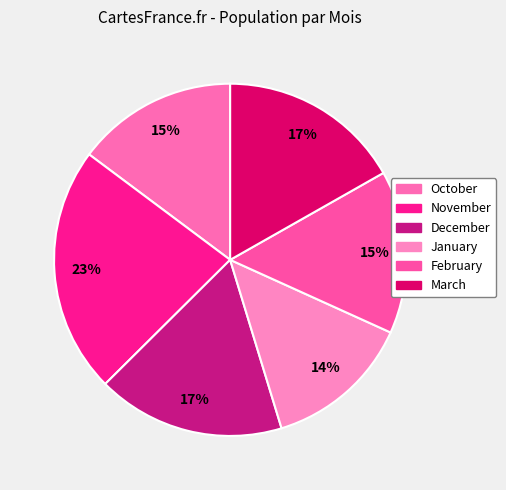

To the nearest percent, what is the difference between the January and October slice percentages?

1%